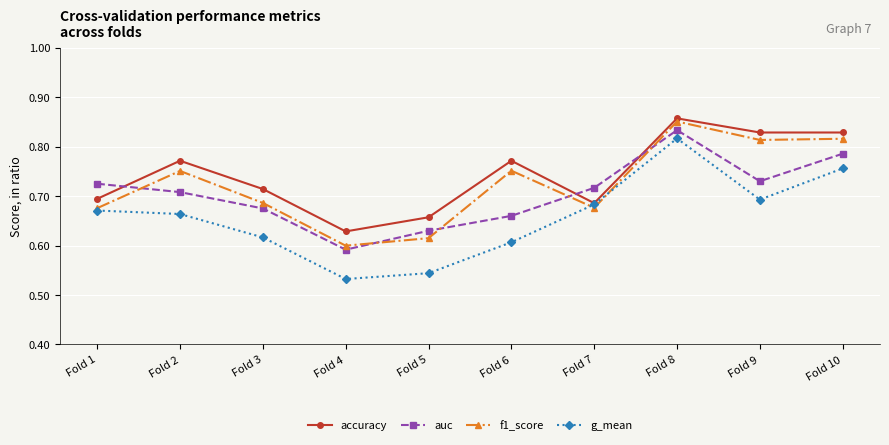

How many accuracy values are between 0 and 1?

10